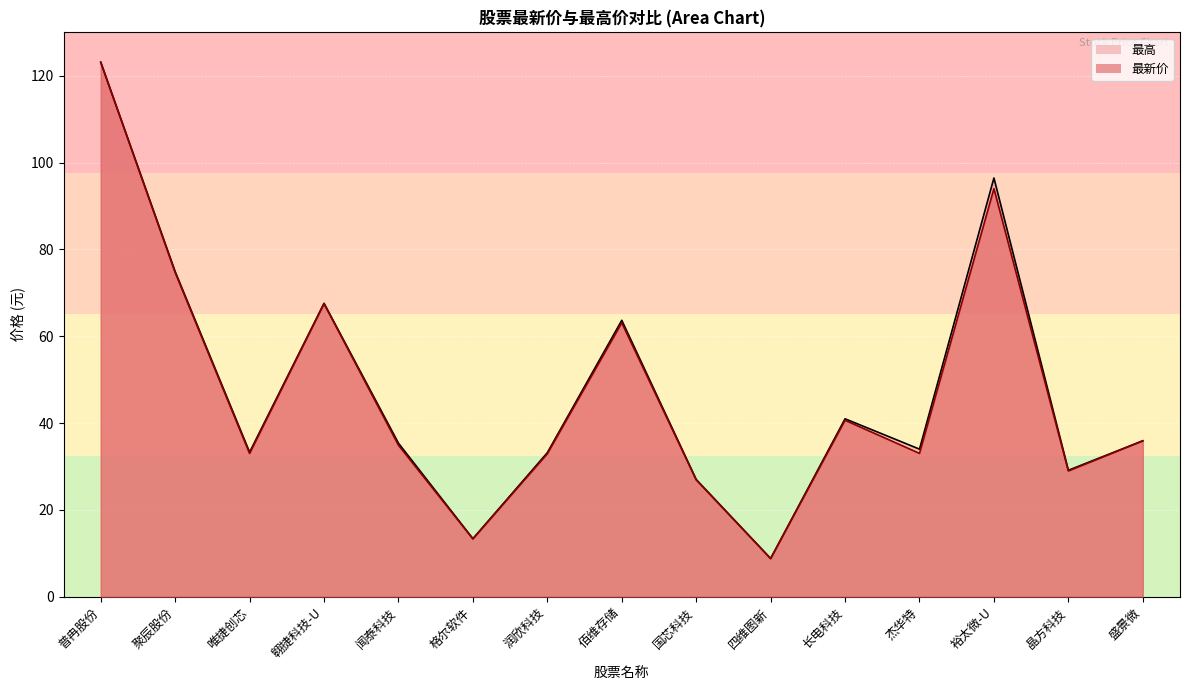

At which category is the sum across all series the highest?

普冉股份